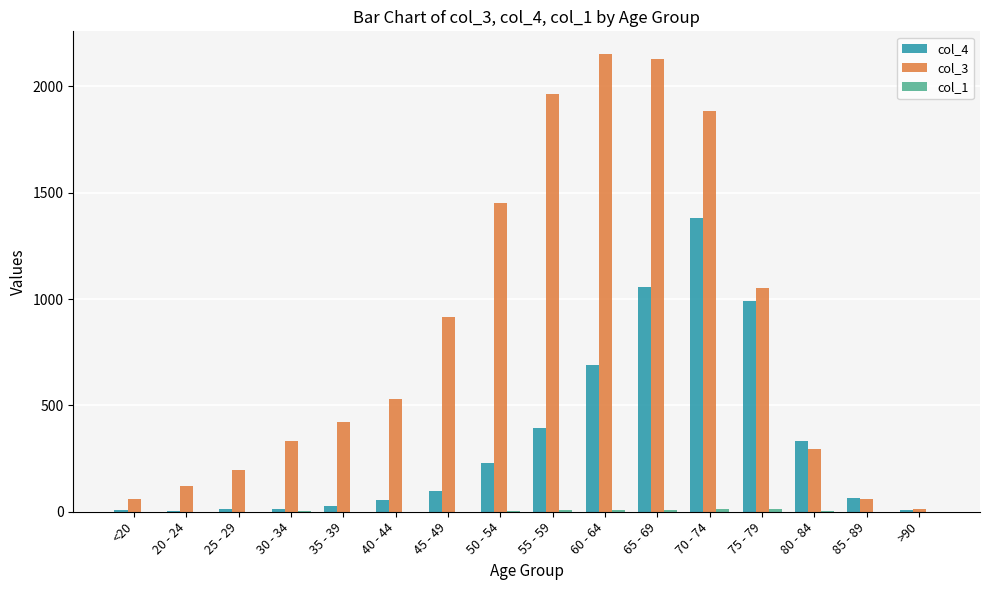

Which series has the largest total across all categories?

col_3